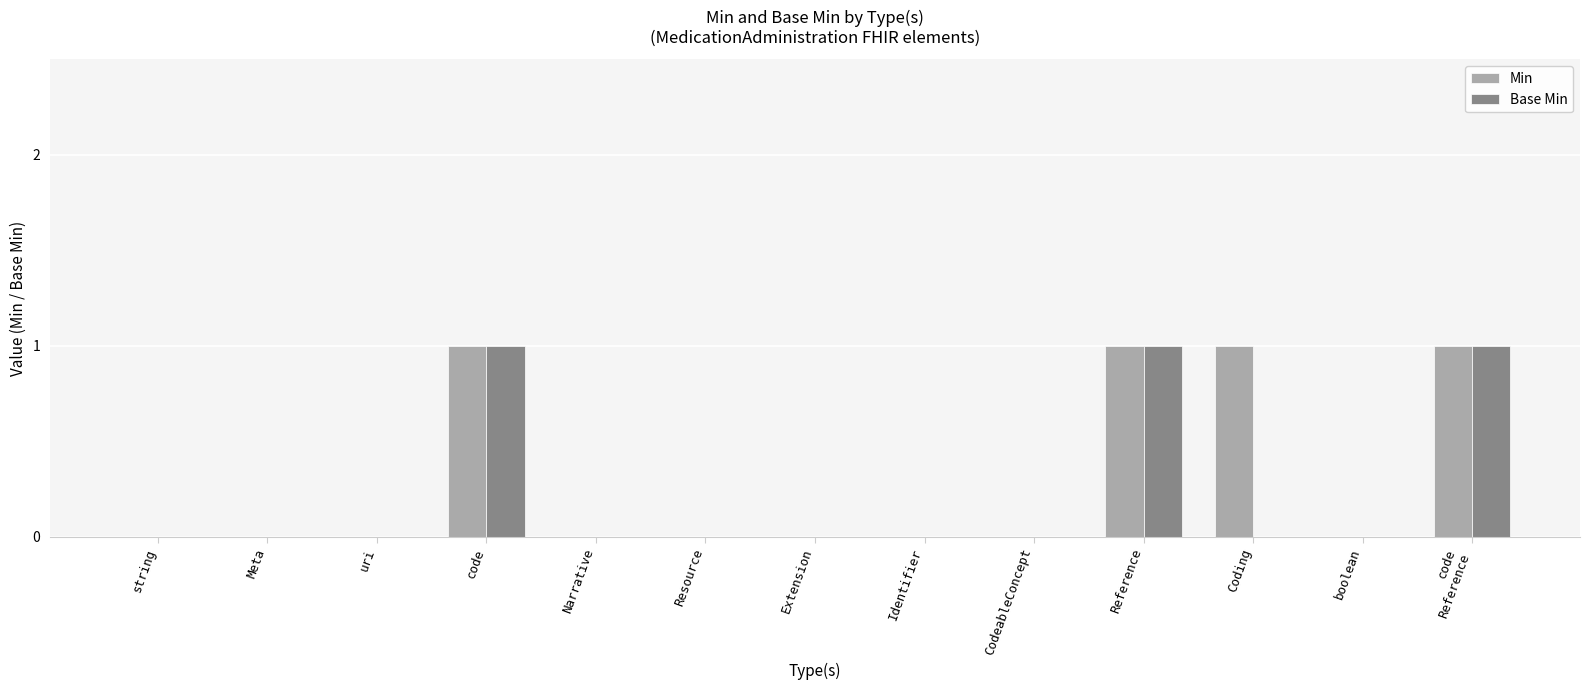

How many groups of bars are there?

13